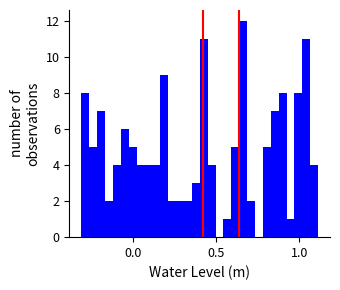

Read against the x-axis, roughly where is the centre of the tallest bar?

0.65